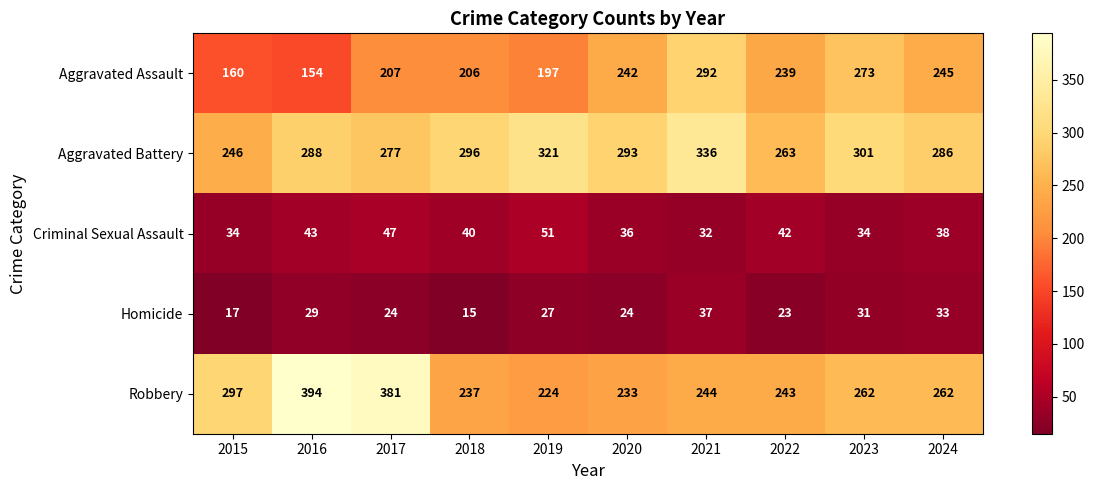

What is the smallest value displayed?

15